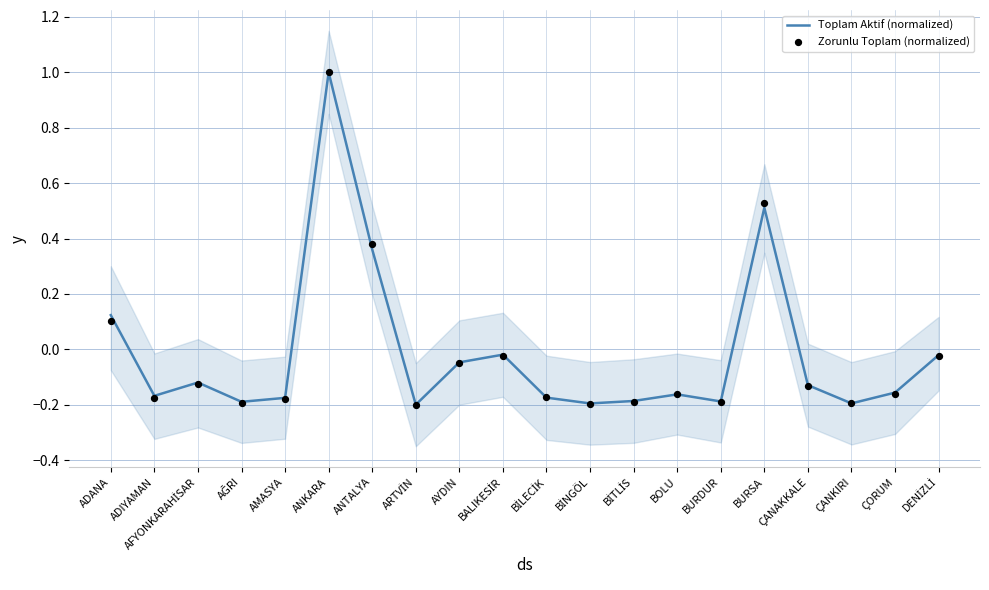

What is the total value across all series at BURDUR?

-0.4